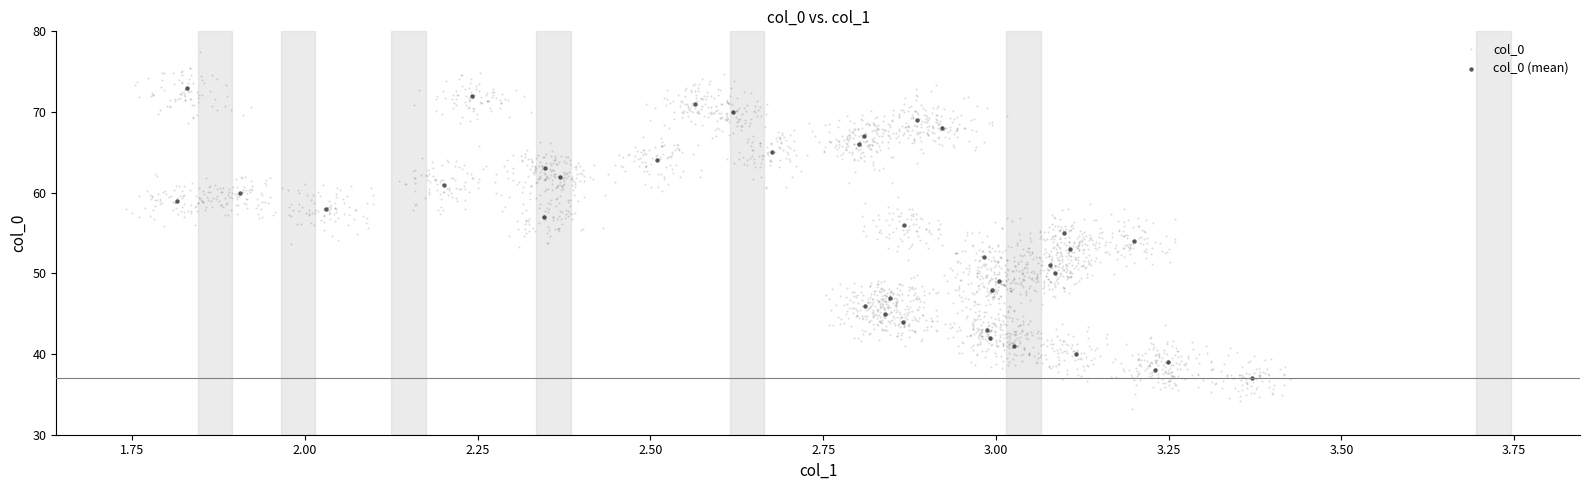

Which series reaches the minimum Y coordinate?

col_0